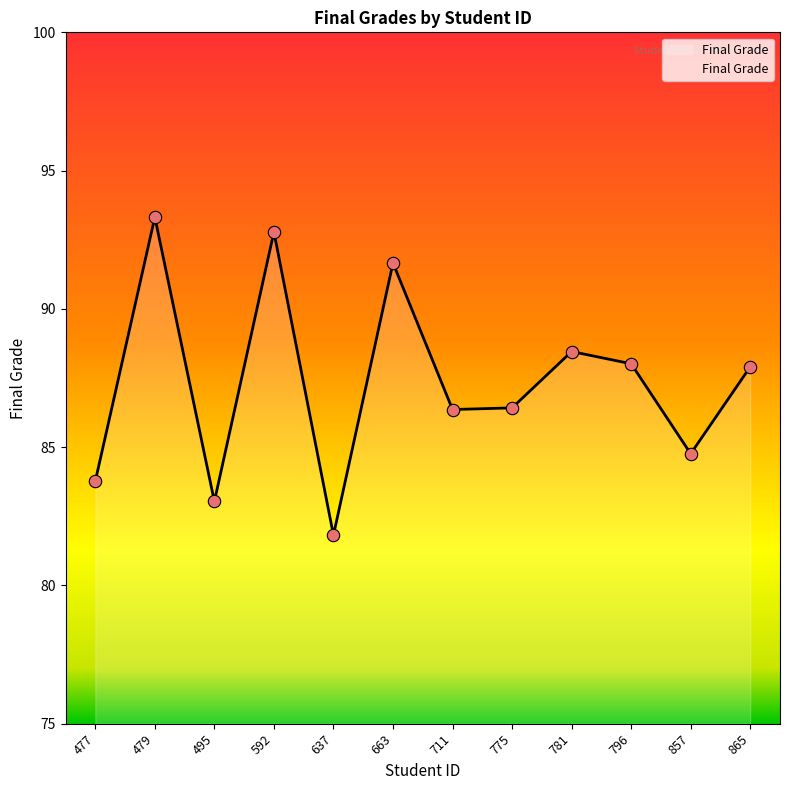

What is the change in value from 495 to 796?

+5.0